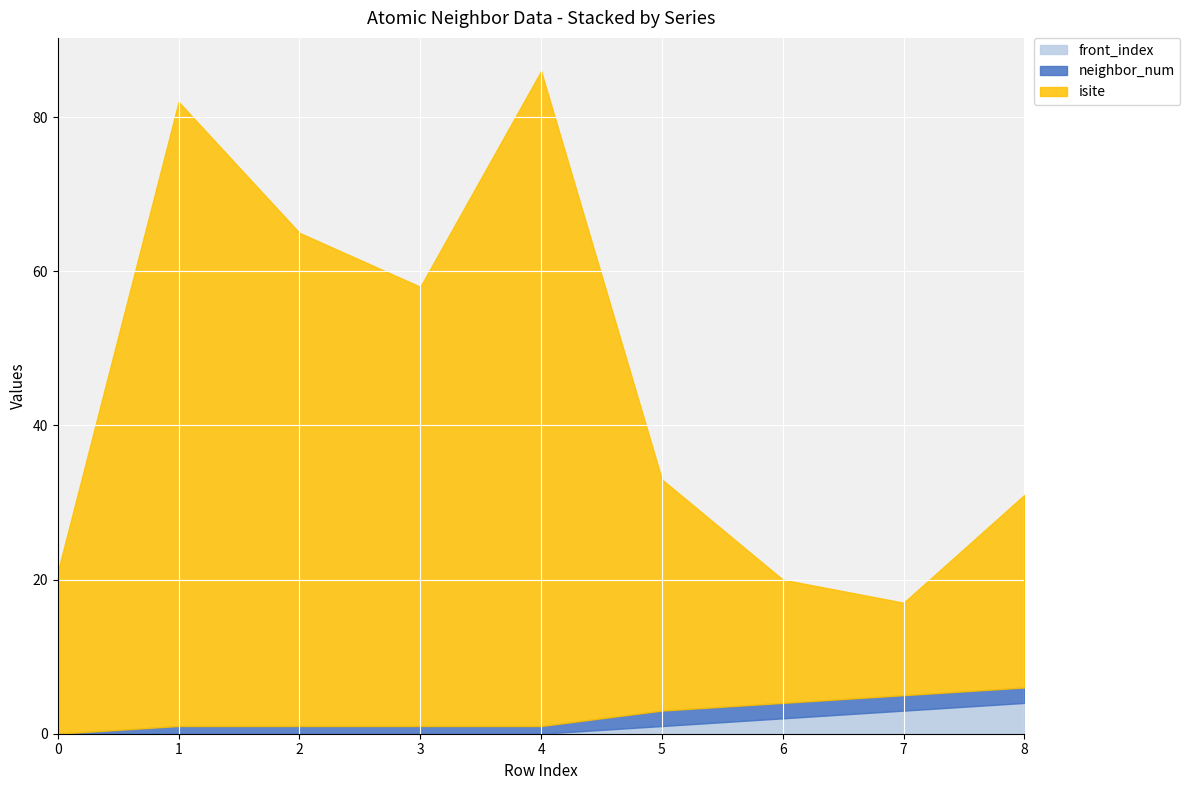

At which category is the sum across all series the highest?

4